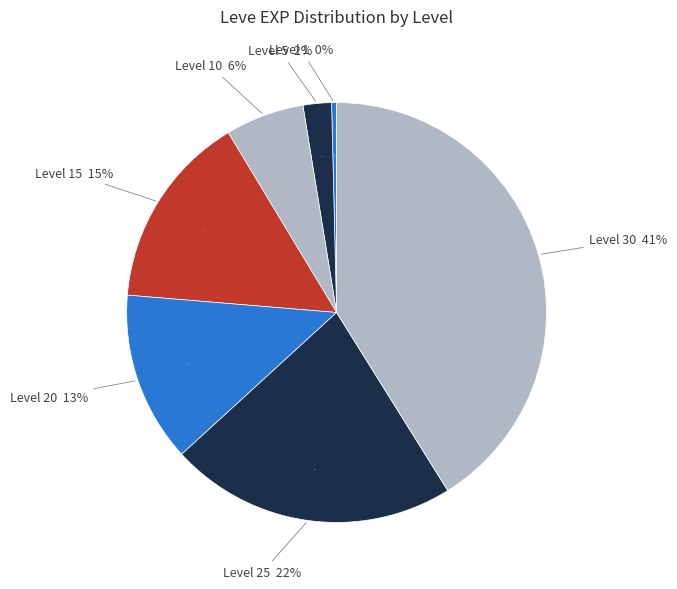

Does Level 25 represent more than half of the total?

No